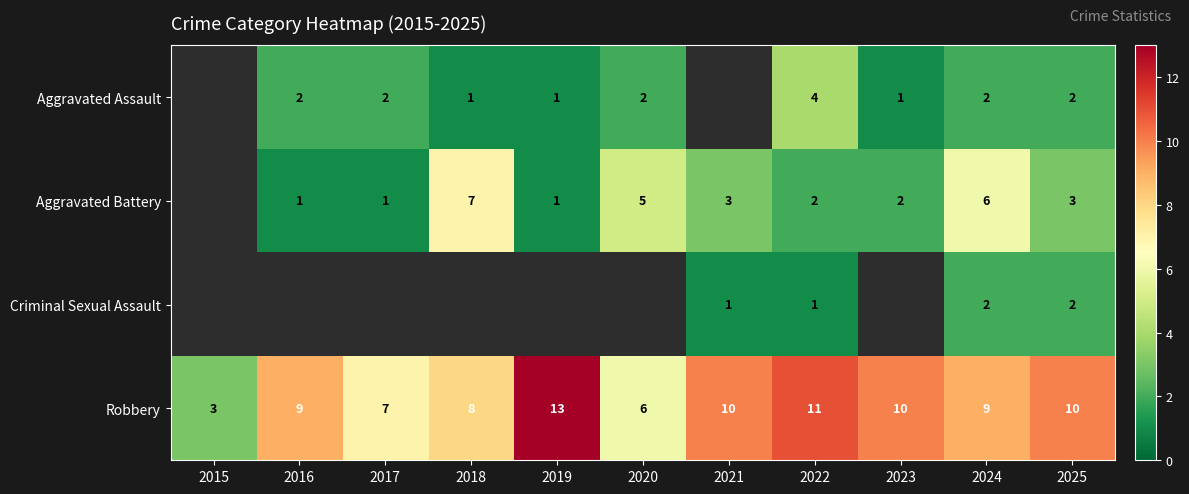

What is the sum of the Robbery values at 2018 and 2024?

17